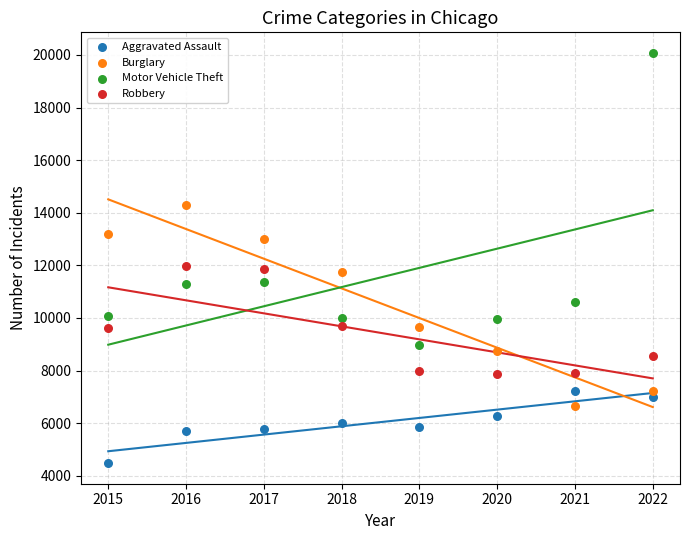

Which series has the largest Y range (max minus min)?

Motor Vehicle Theft